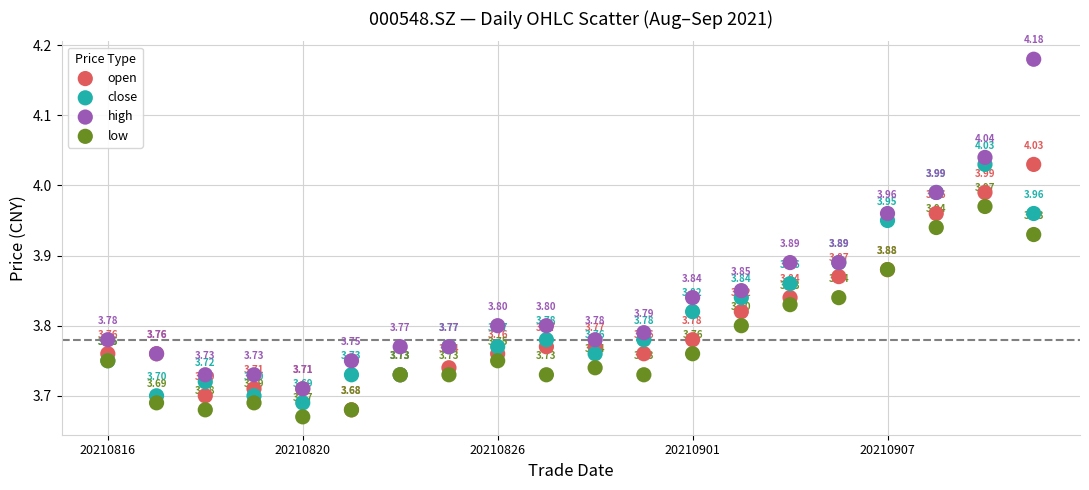

What are all the series names shown in the legend?

open, close, high, low